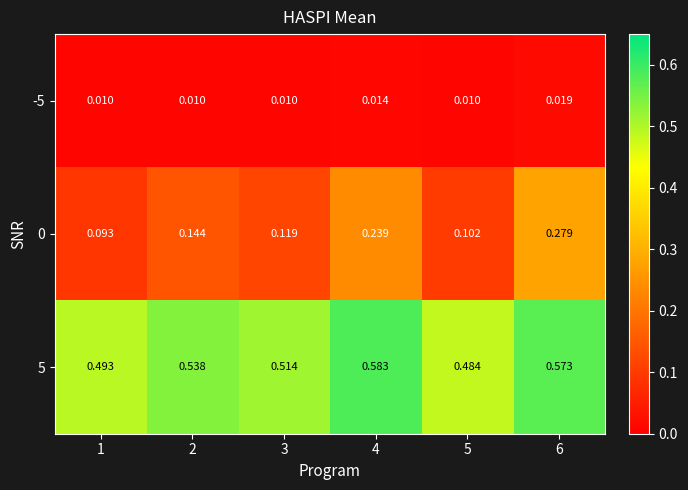

How many series are shown in this chart?

3